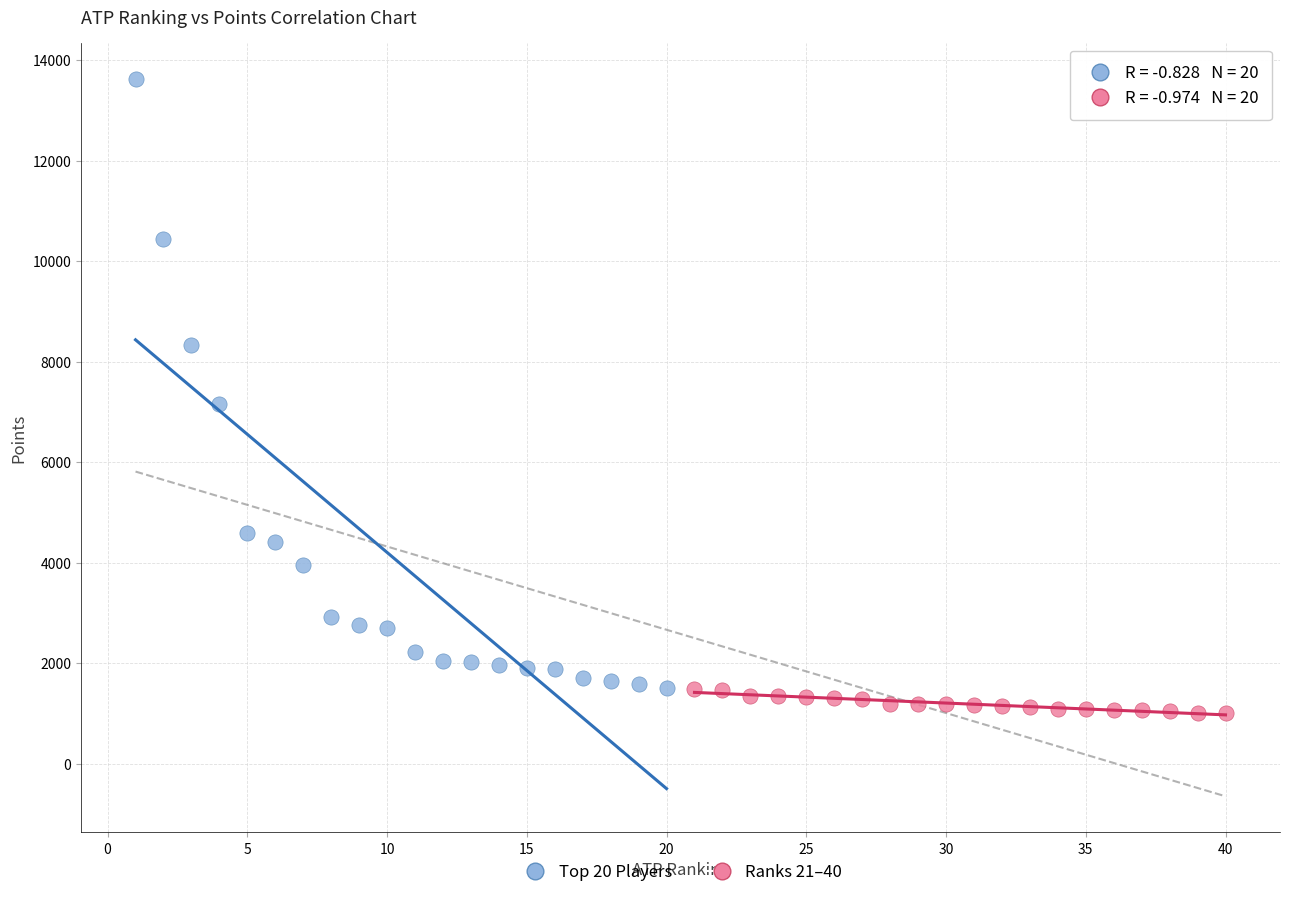

What are all the series names shown in the legend?

Top 20 Players, Ranks 21–40